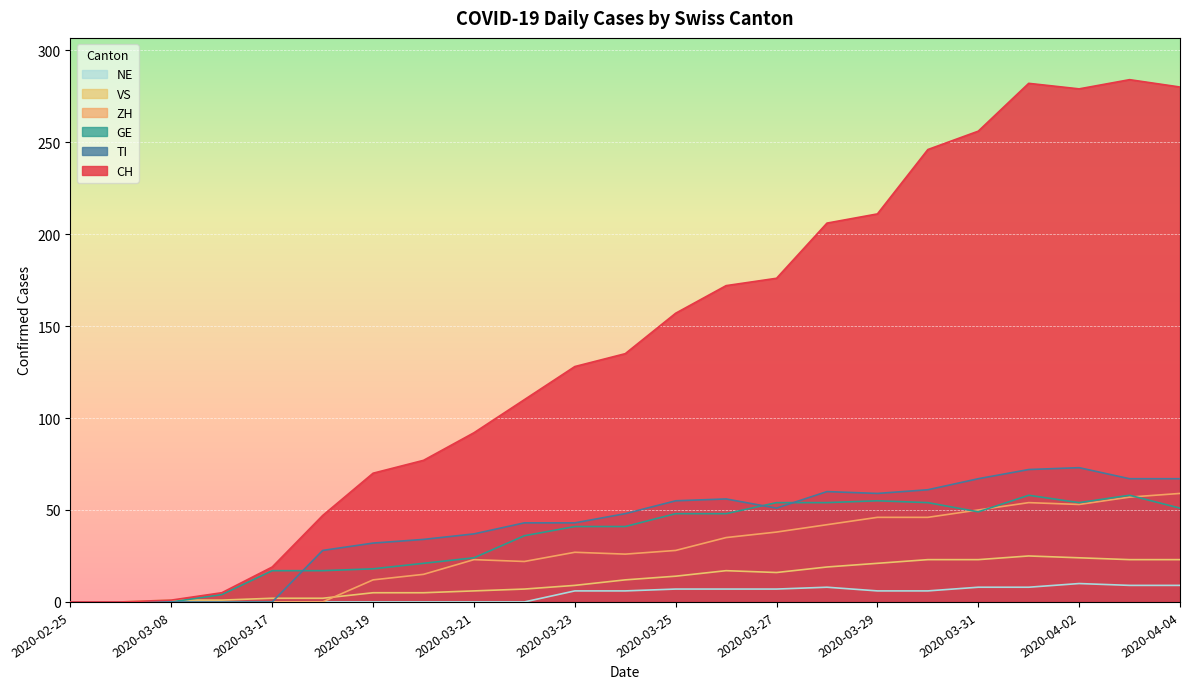

What is the label of the 9th point from the left?

2020-03-21